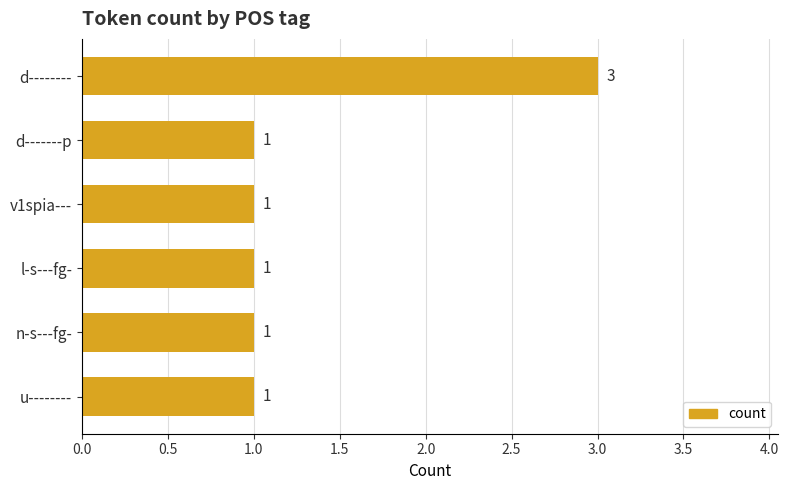

How many bars are there in total?

6